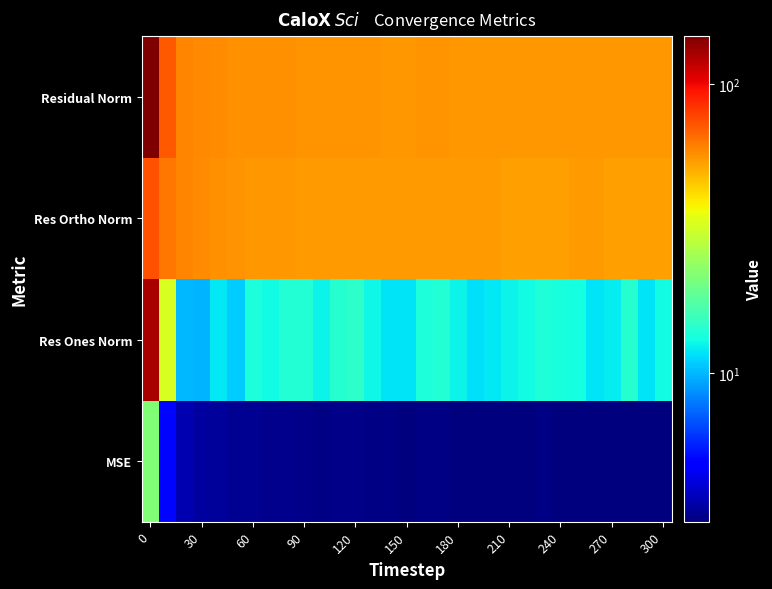

Reading right to left, what are all the values shown in this chart?

MSE: 3.1	3.1	3.1	3.1	3.1	3.1	3.1	3.1	3.1	3.1	3.1	3.1	3.1	3.1	3.1	3.1	3.1	3.1	3.2	3.2	3.1	3.2	3.2	3.2	3.3	3.3	3.4	3.4	3.6	5.1	21.6
Res Ones Norm: 12.9	11.9	14.1	12.2	11.9	13.1	13.4	13.8	13.0	12.7	12.0	11.6	12.7	14.0	13.6	11.9	11.8	12.8	14.7	14.2	12.6	14.0	14.0	12.9	13.5	10.8	12.1	9.9	10.0	32.5	126.9
Res Ortho Norm: 54.0	54.1	53.9	54.1	54.2	54.2	54.1	54.1	54.2	54.2	54.3	54.3	54.3	54.3	54.4	54.5	54.6	54.6	54.4	54.6	54.6	54.7	55.0	55.3	55.6	56.3	56.8	57.8	59.4	63.4	74.0
Residual Norm: 55.5	55.4	55.7	55.5	55.5	55.7	55.7	55.8	55.7	55.6	55.6	55.6	55.7	56.1	56.0	55.8	55.8	56.1	56.3	56.4	56.0	56.5	56.8	56.8	57.2	57.3	58.1	58.6	60.2	71.2	146.9